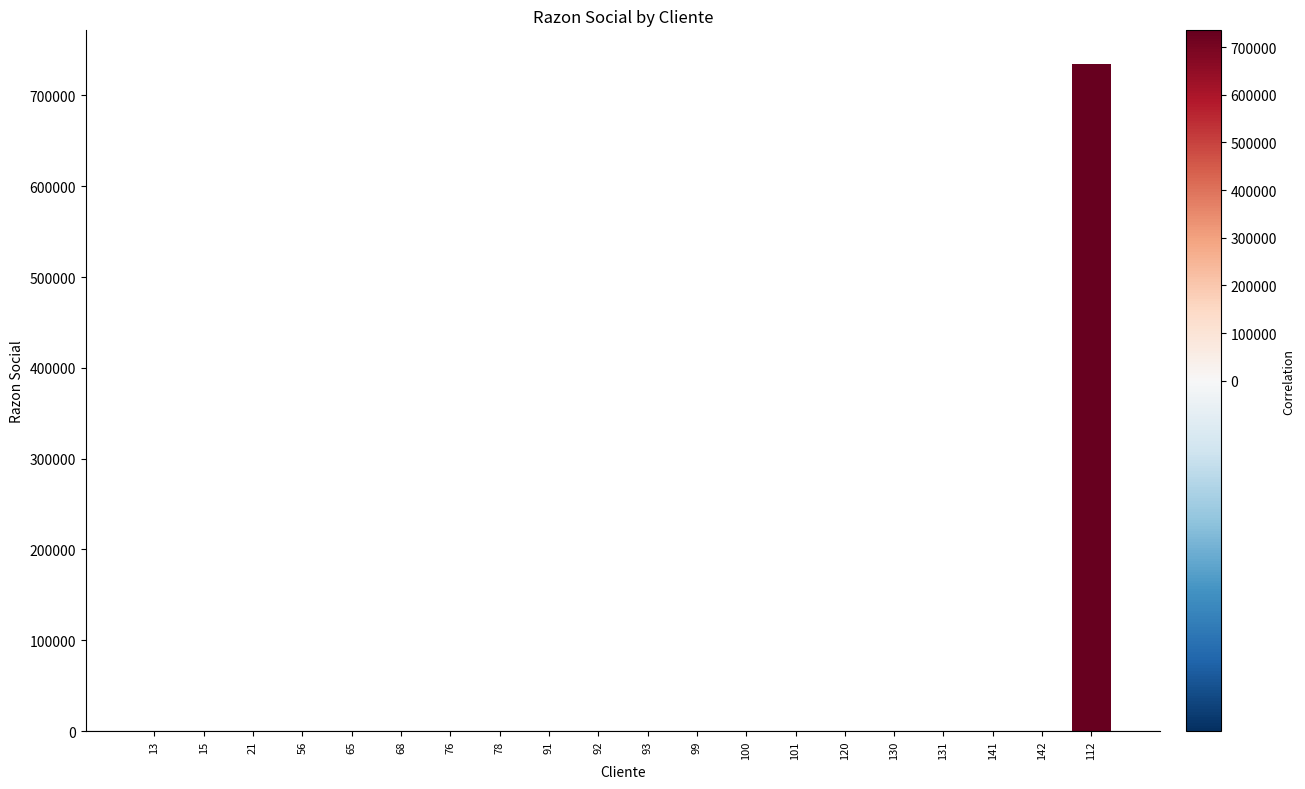

What is the sum of all values?

734968.3